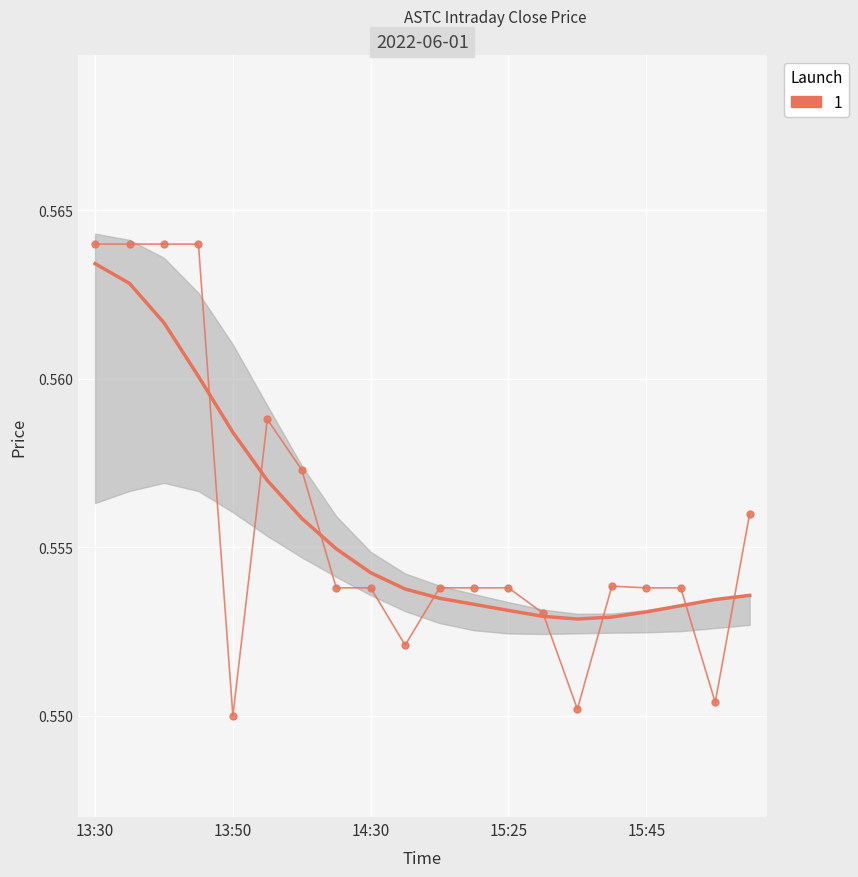

The value of low at 16:00 is 0.9. True or false?

False